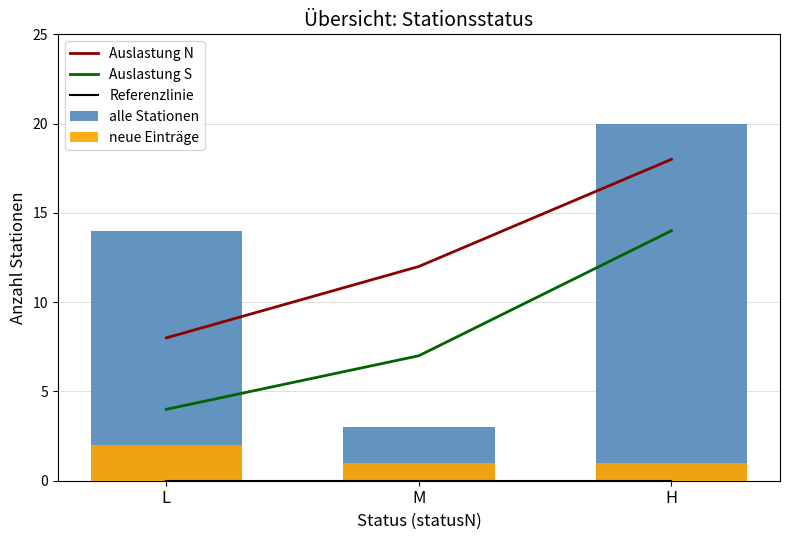

What value does the Auslastung S series have at M?

7